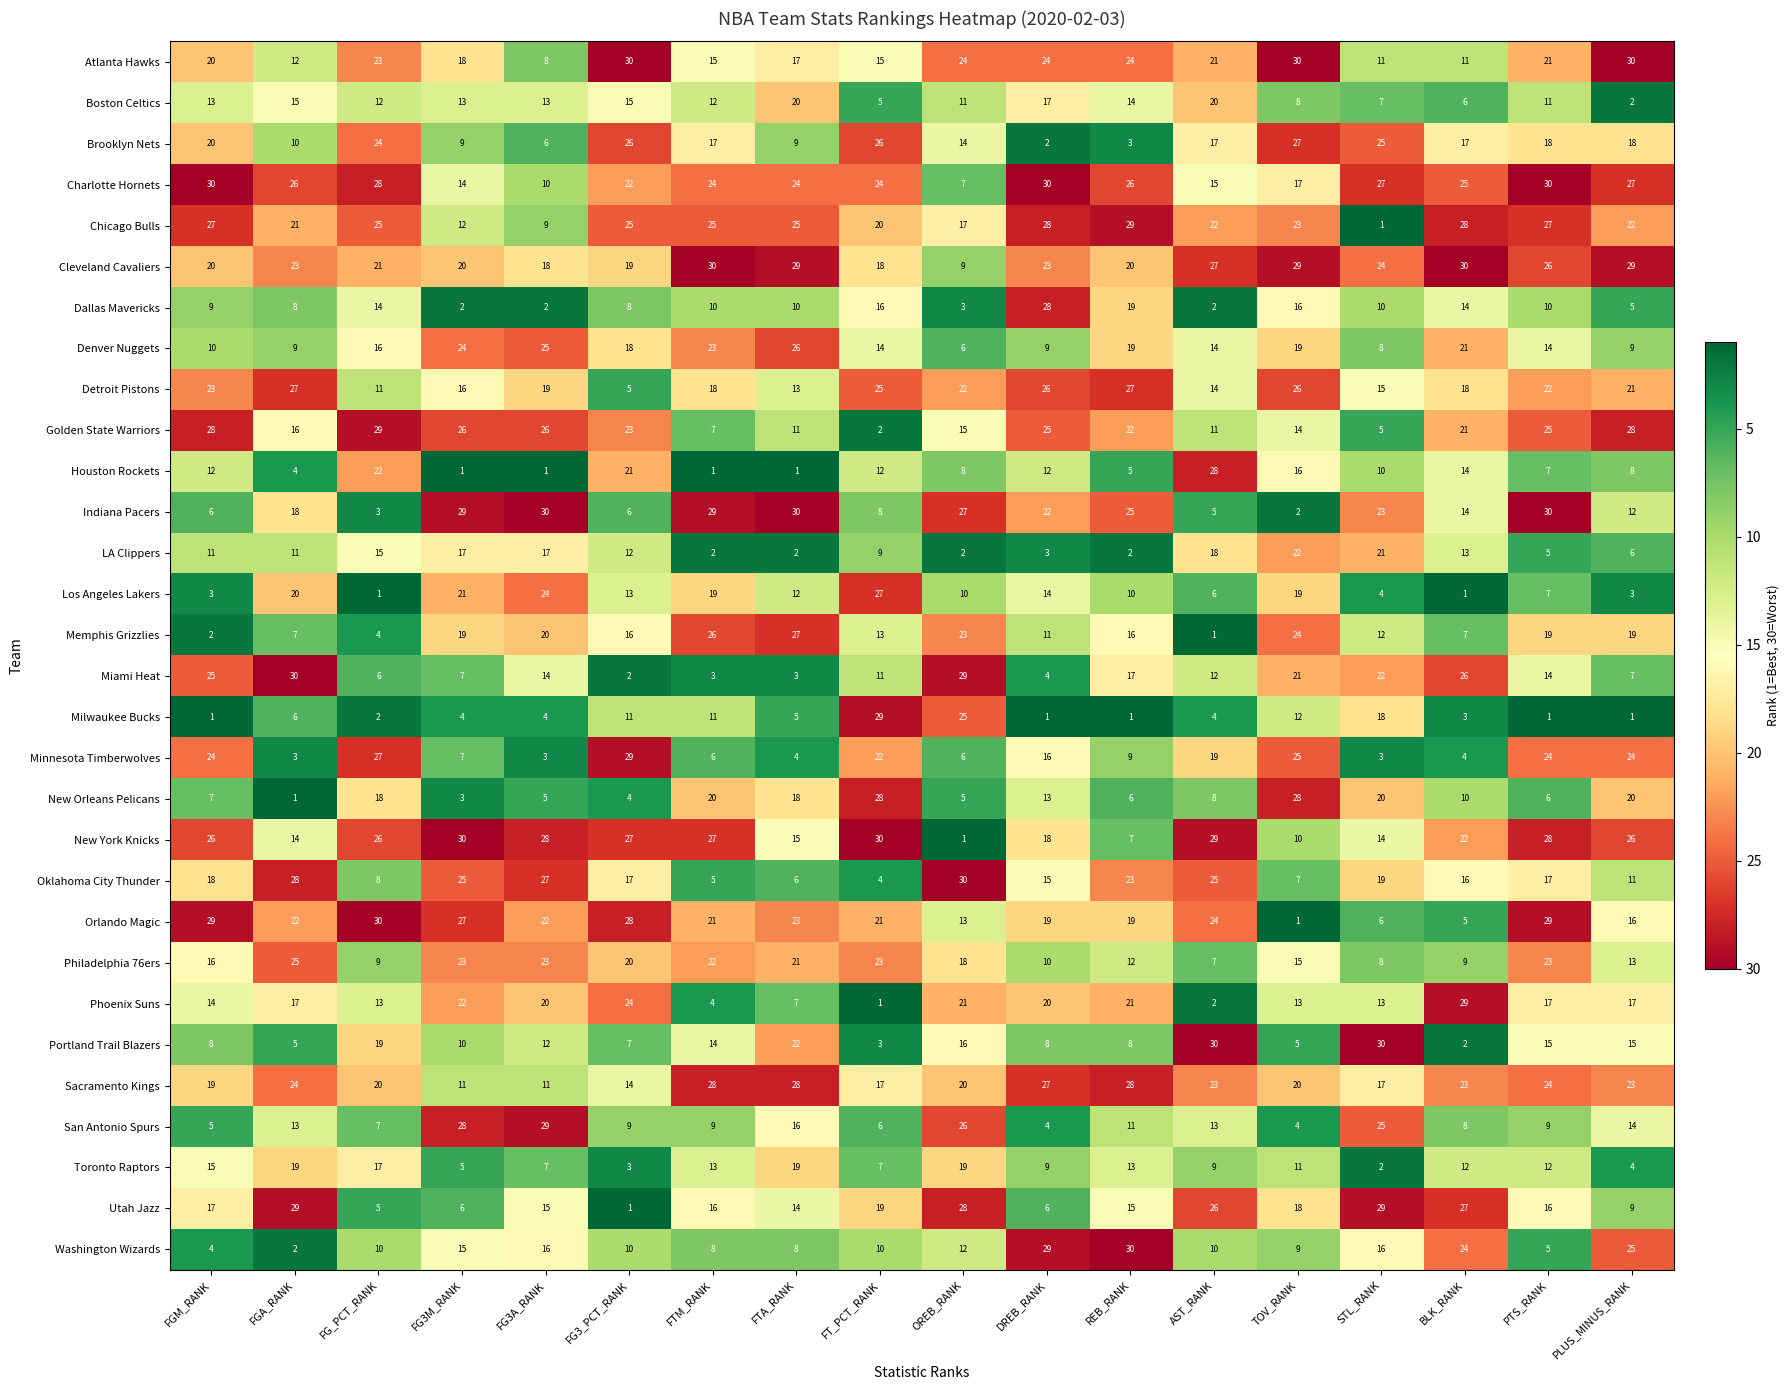

How many data points in LA Clippers are less than 11?

8